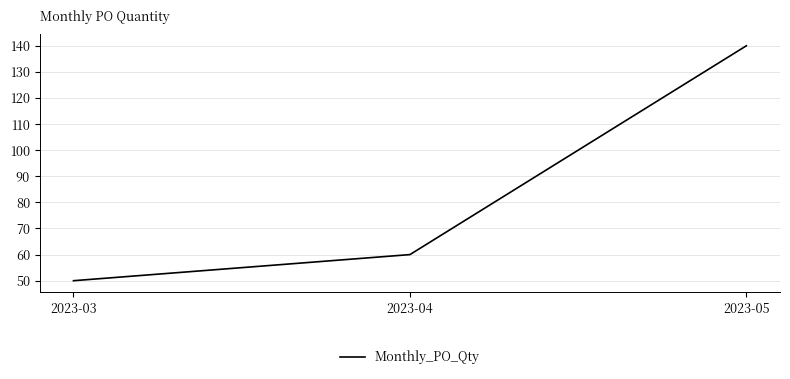

List the labels in order of value, largest first.

2023-05, 2023-04, 2023-03